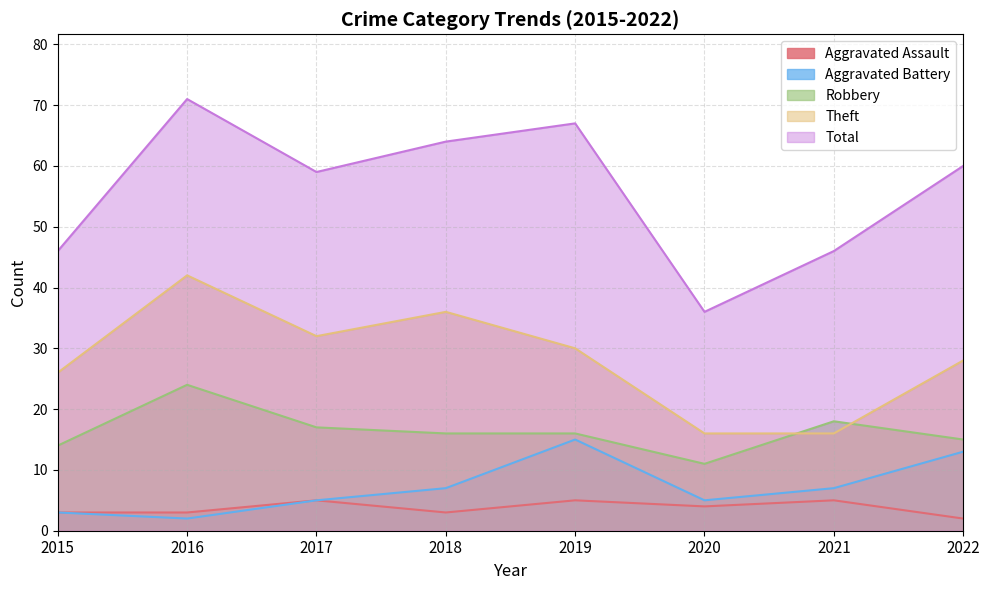

At which category is the sum across all series the highest?

2016